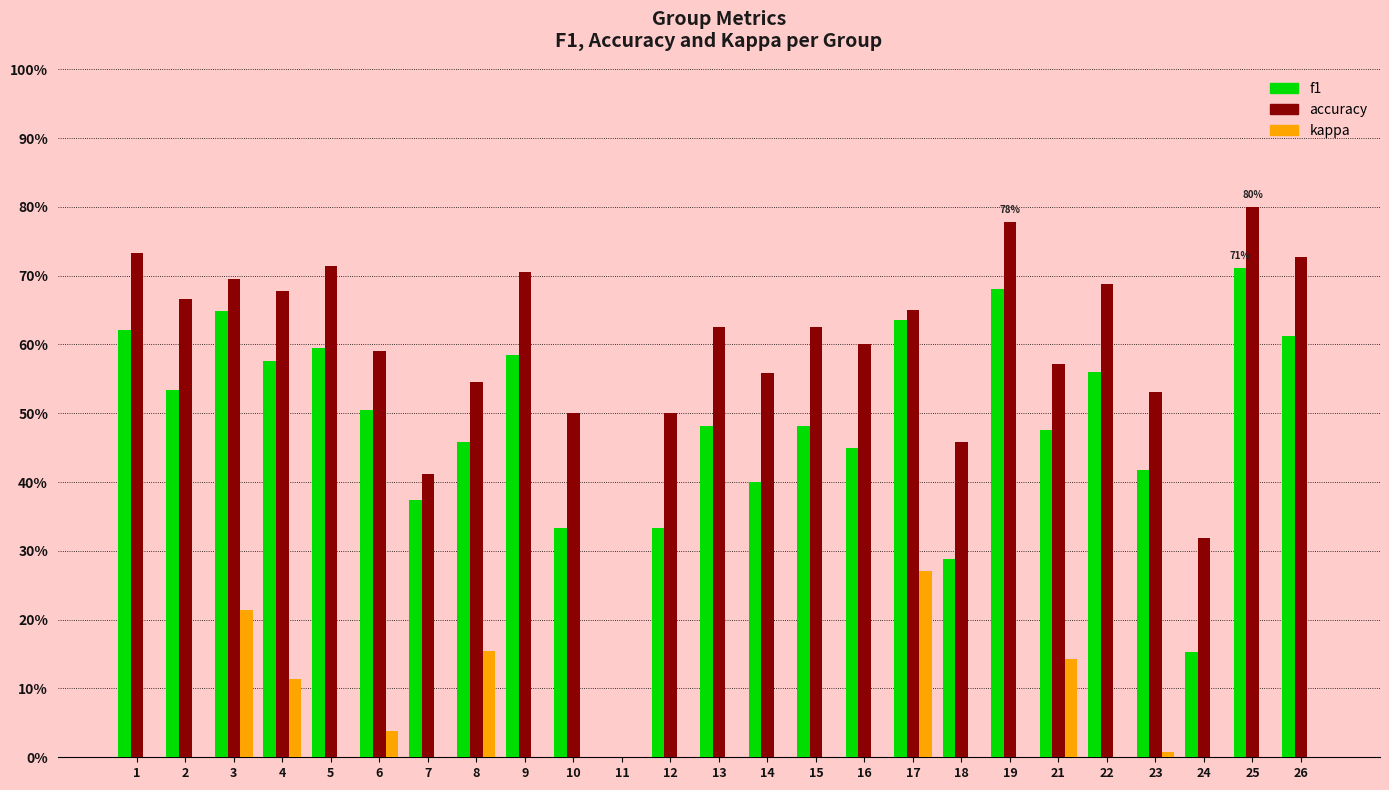

Are the bars horizontal?

No